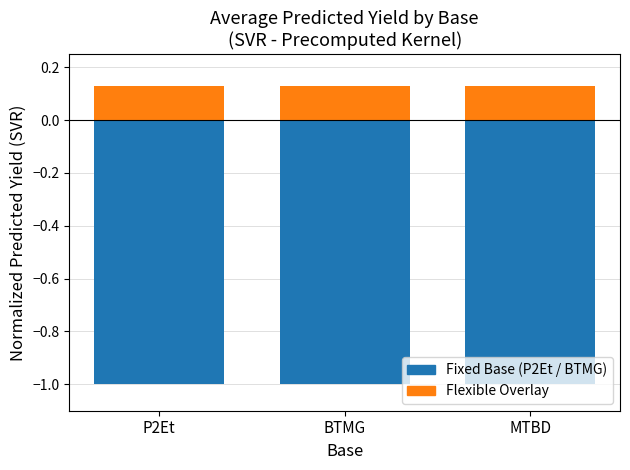

How many data points does each series have?

3